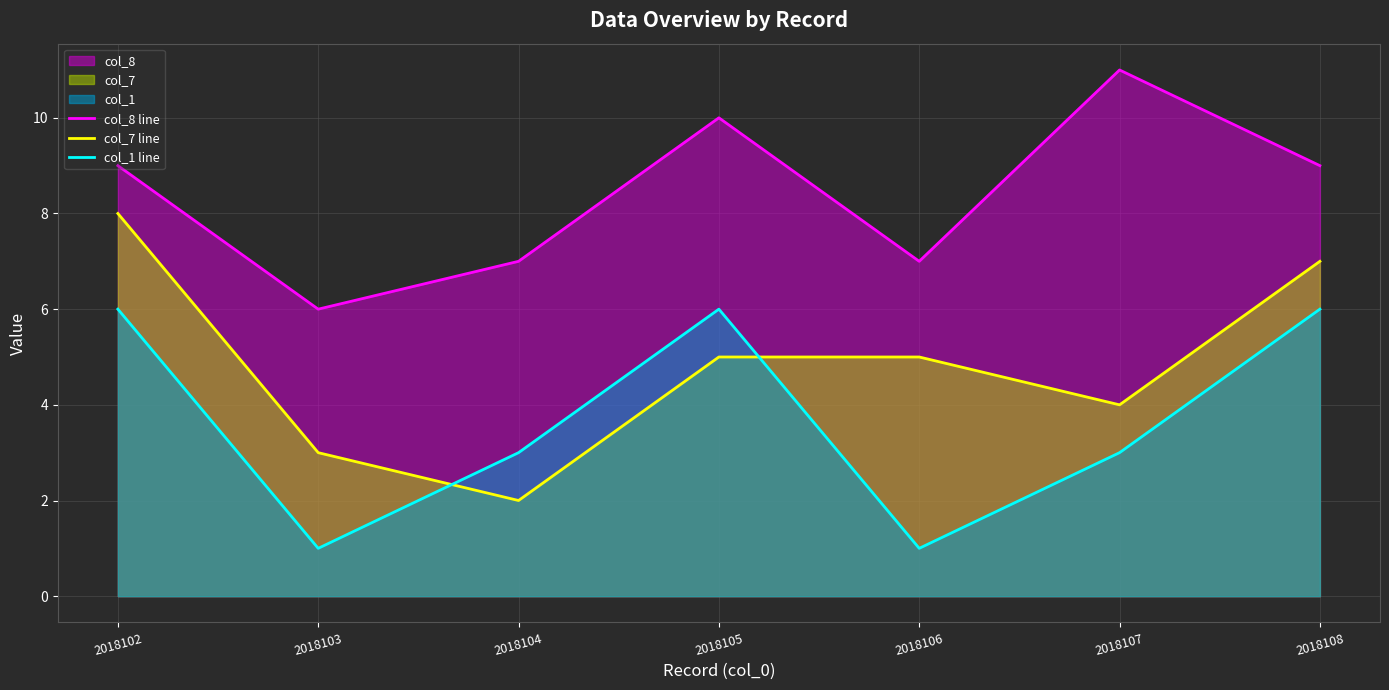

What is the value of the col_1 line point at the 3rd from the left?

3